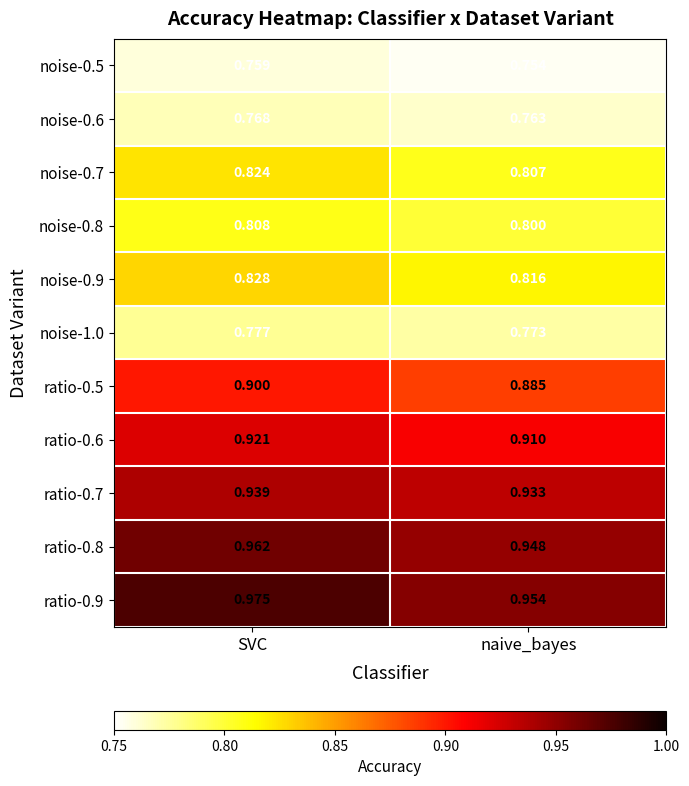

At which label is ratio-0.5 closest to 0?

naive_bayes